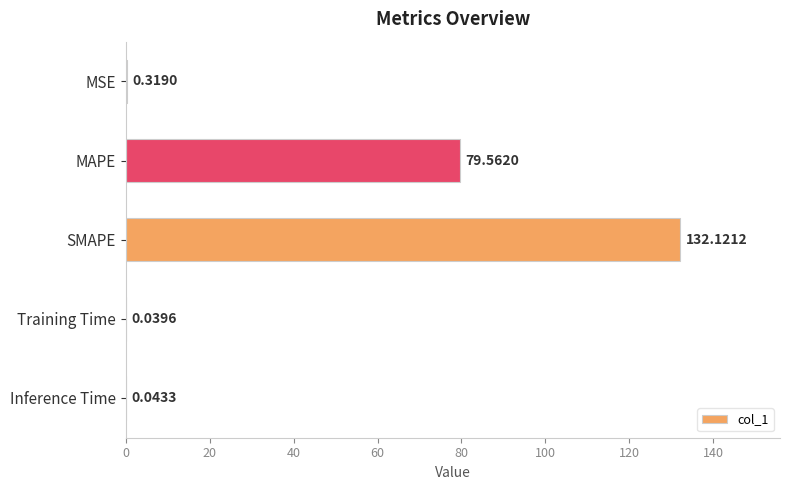

What is the sum of the values at MAPE and SMAPE?

211.7